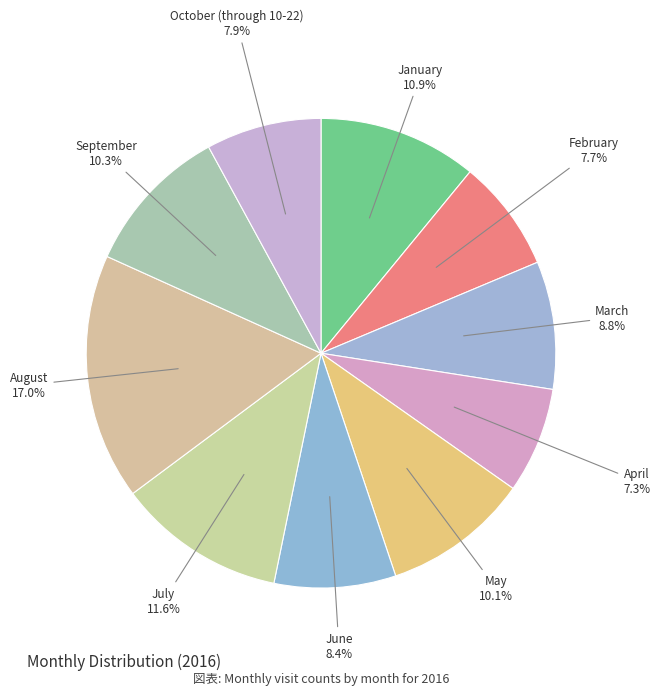

To the nearest percent, what is the average slice percentage?

10%